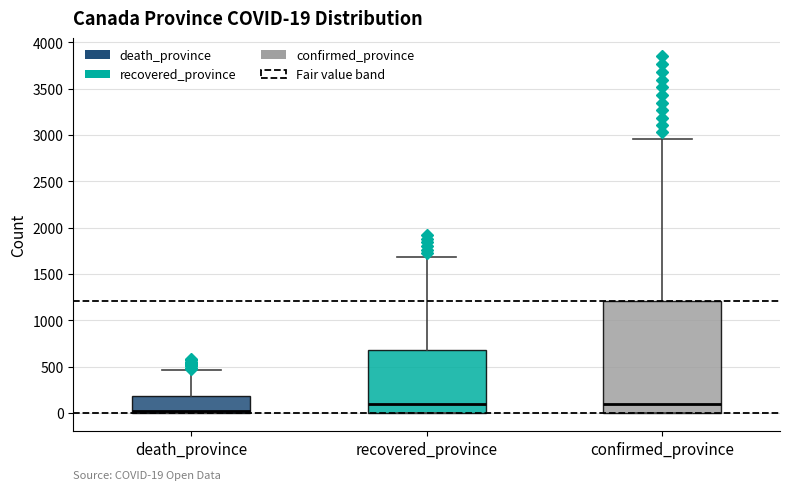

Comparing the boxes themselves (not the whiskers), which one is the tallest?

confirmed_province